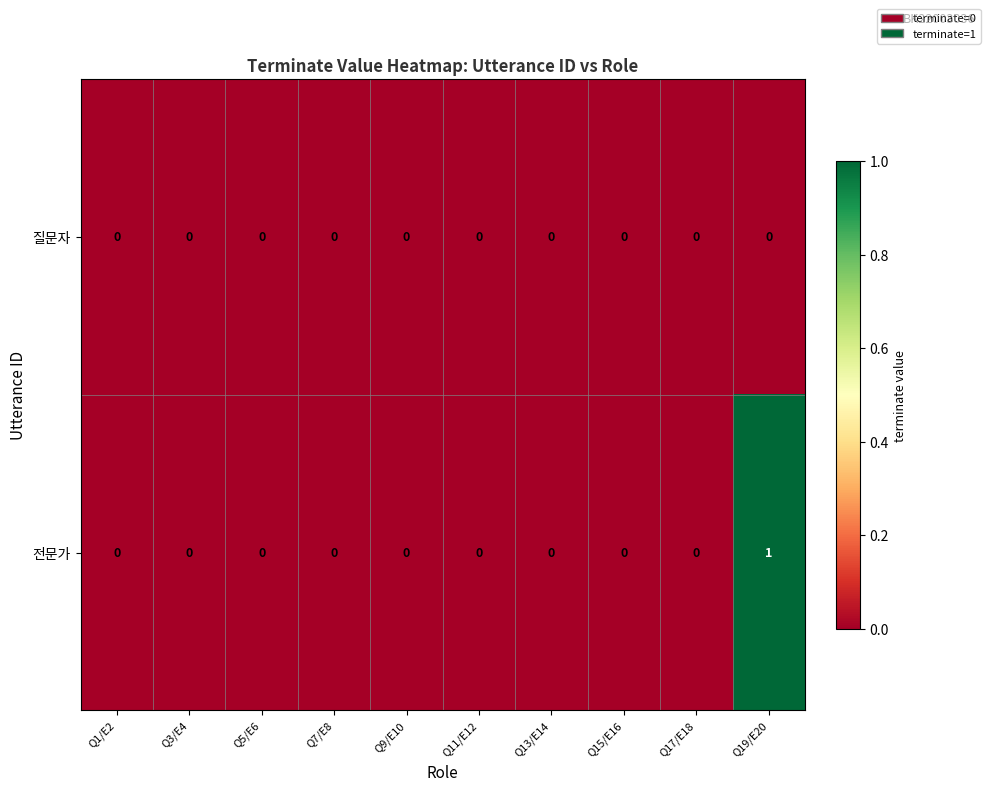

The 질문자 series shows 0 at Q13/E14. True or false?

True